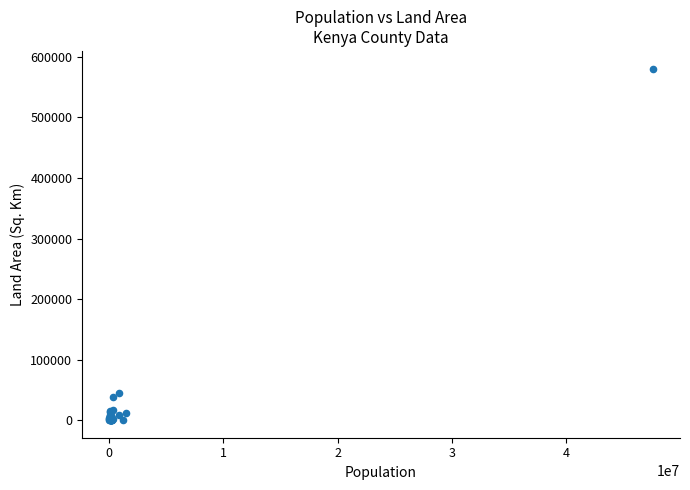

What Y value in the scatter plot is closest to 290445?

44736.0